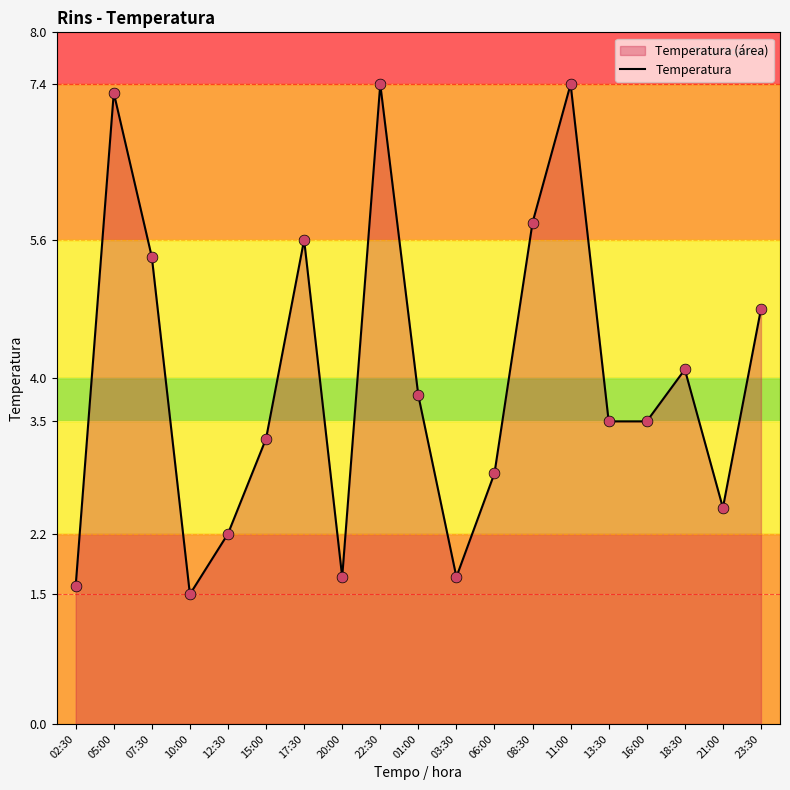

What is the change in value from 12:30 to 17:30?

+3.4